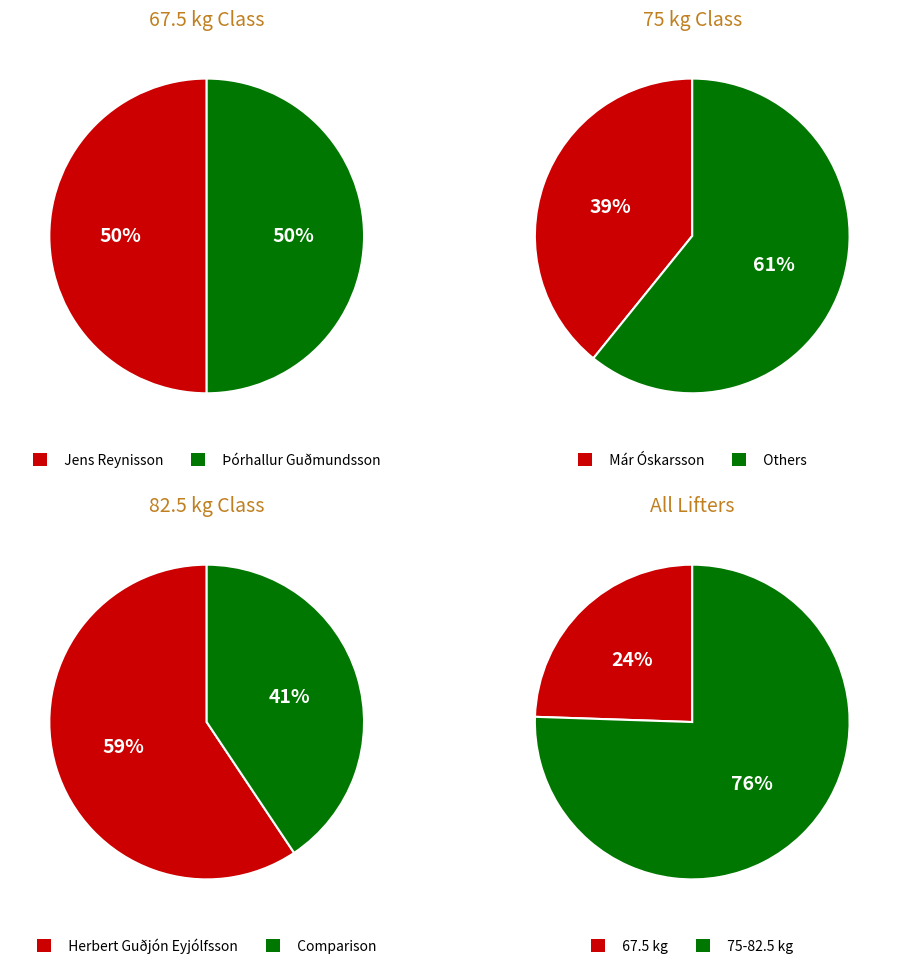

Do Herbert Guðjón Eyjólfsson and Þórhallur Guðmundsson together represent more than half of the pie?

No